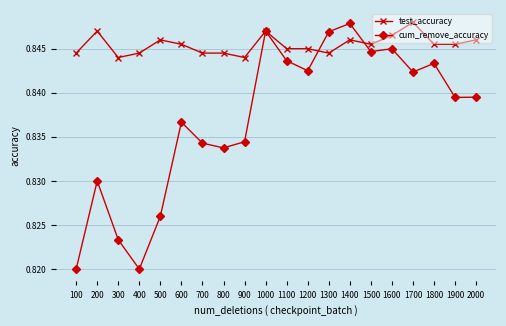

At which label does cum_remove_accuracy reach its peak?

1400